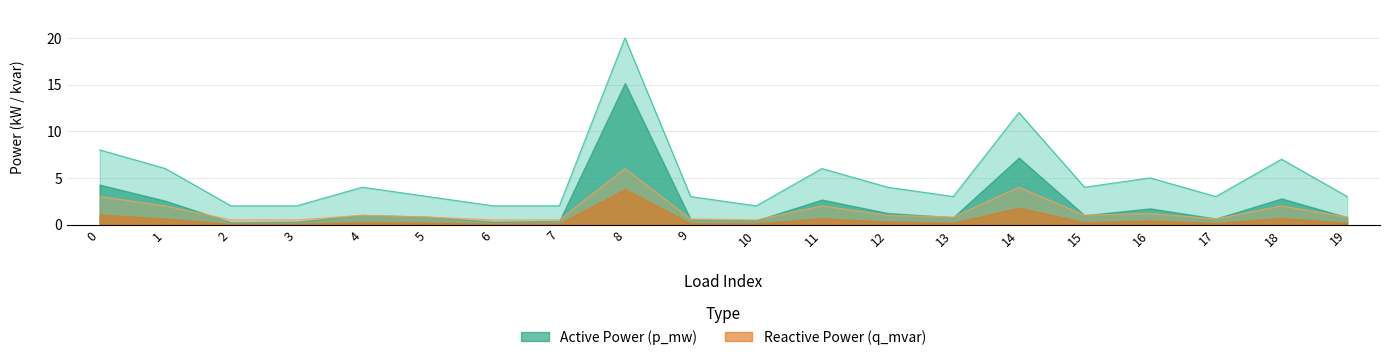

What is the sum of the values at 12 and 6?

6